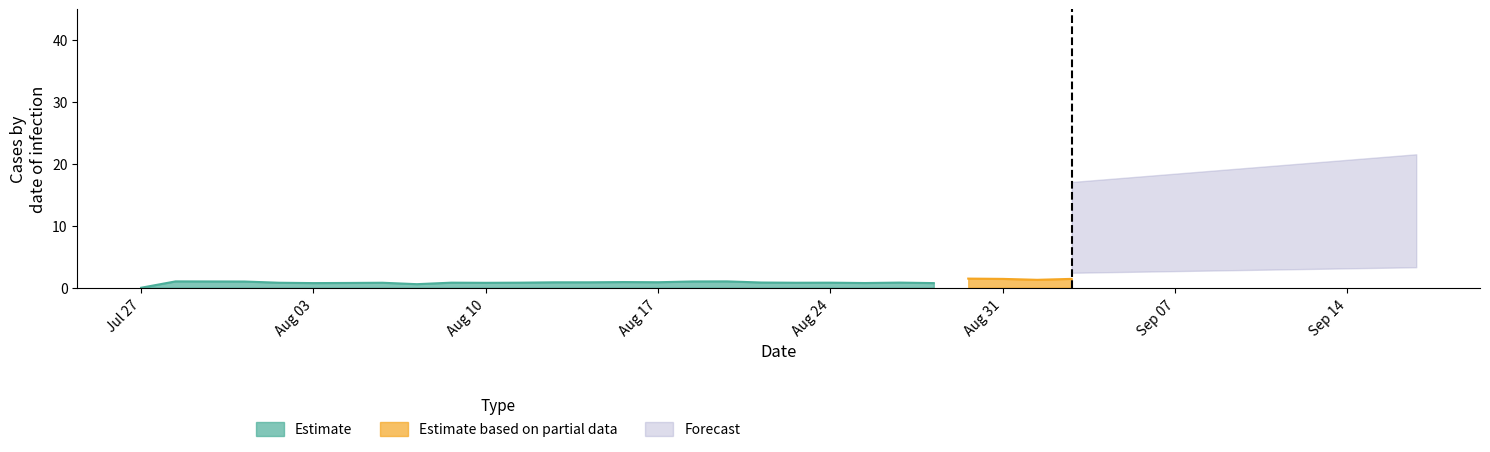

At how many categories does at least one series exceed 0?

38